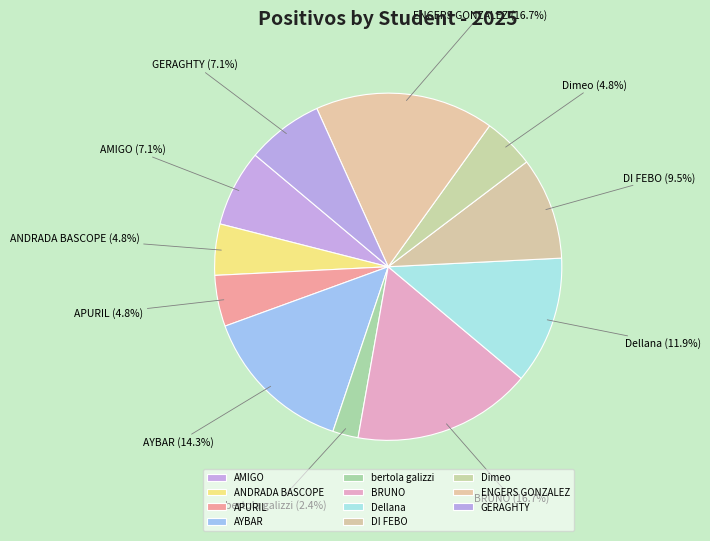

To the nearest percent, what is the average slice percentage?

9%